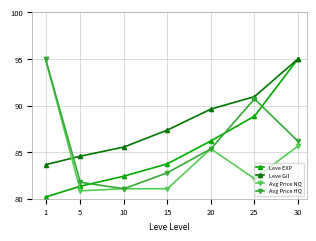

Which series has the largest range (max minus min)?

Leve EXP